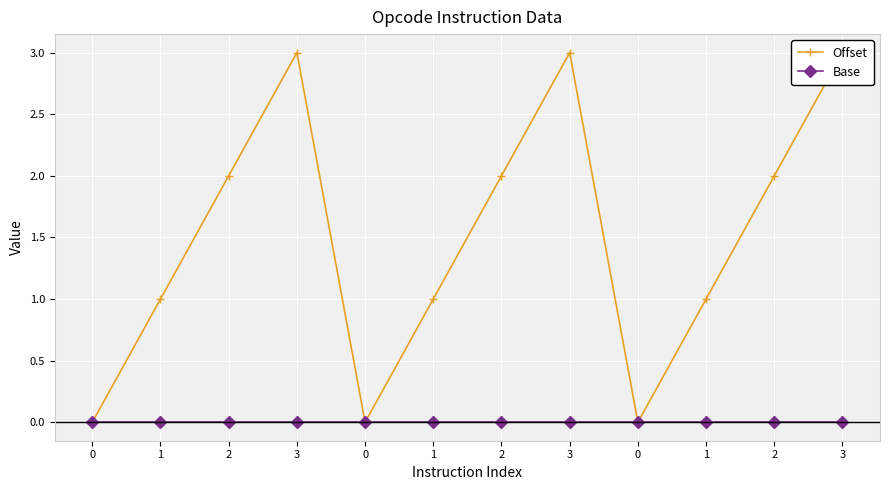

Is the value of Base at 3 greater than the value of Offset at 0?

No